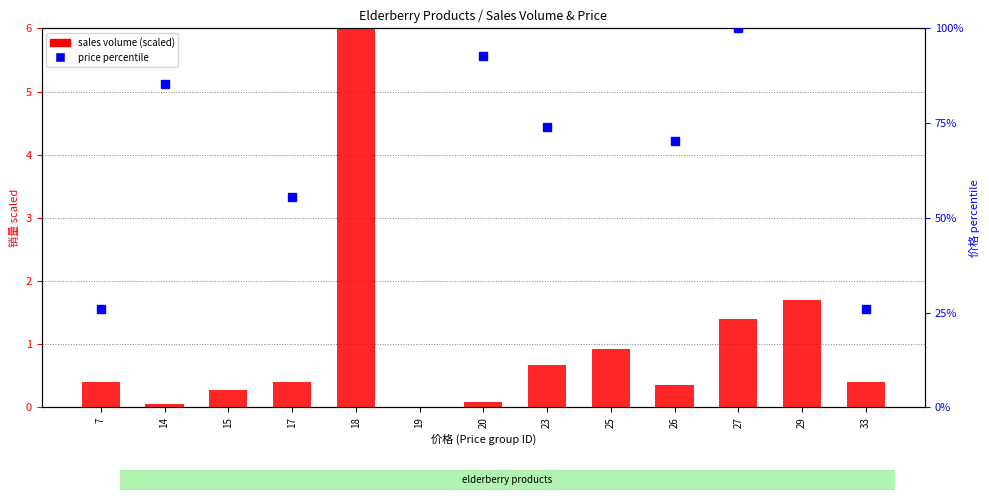

At which category does the chart reach its peak across all series?

18